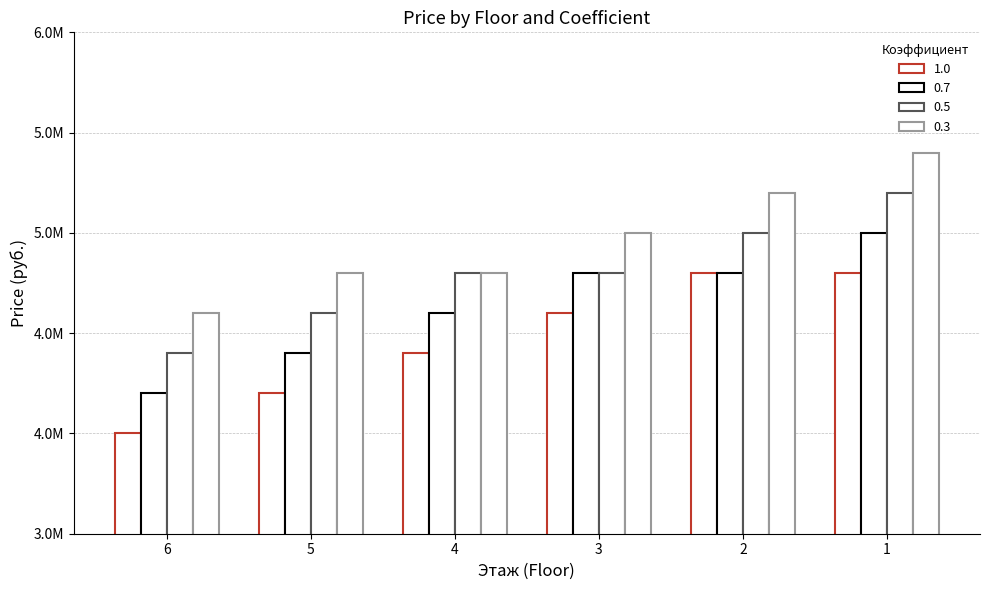

Are the bars grouped side by side (vs. stacked)?

Yes